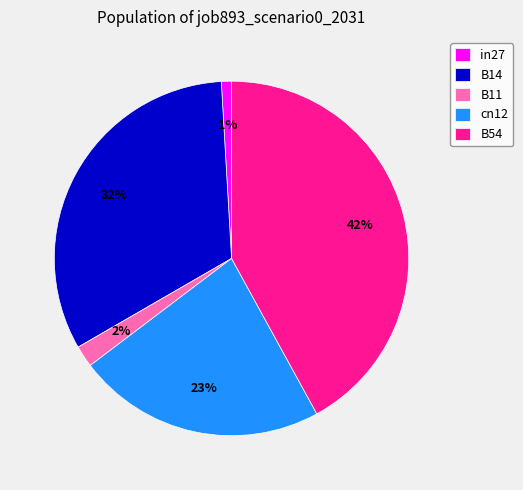

What percentage is the B14 slice, to the nearest percent?

32%